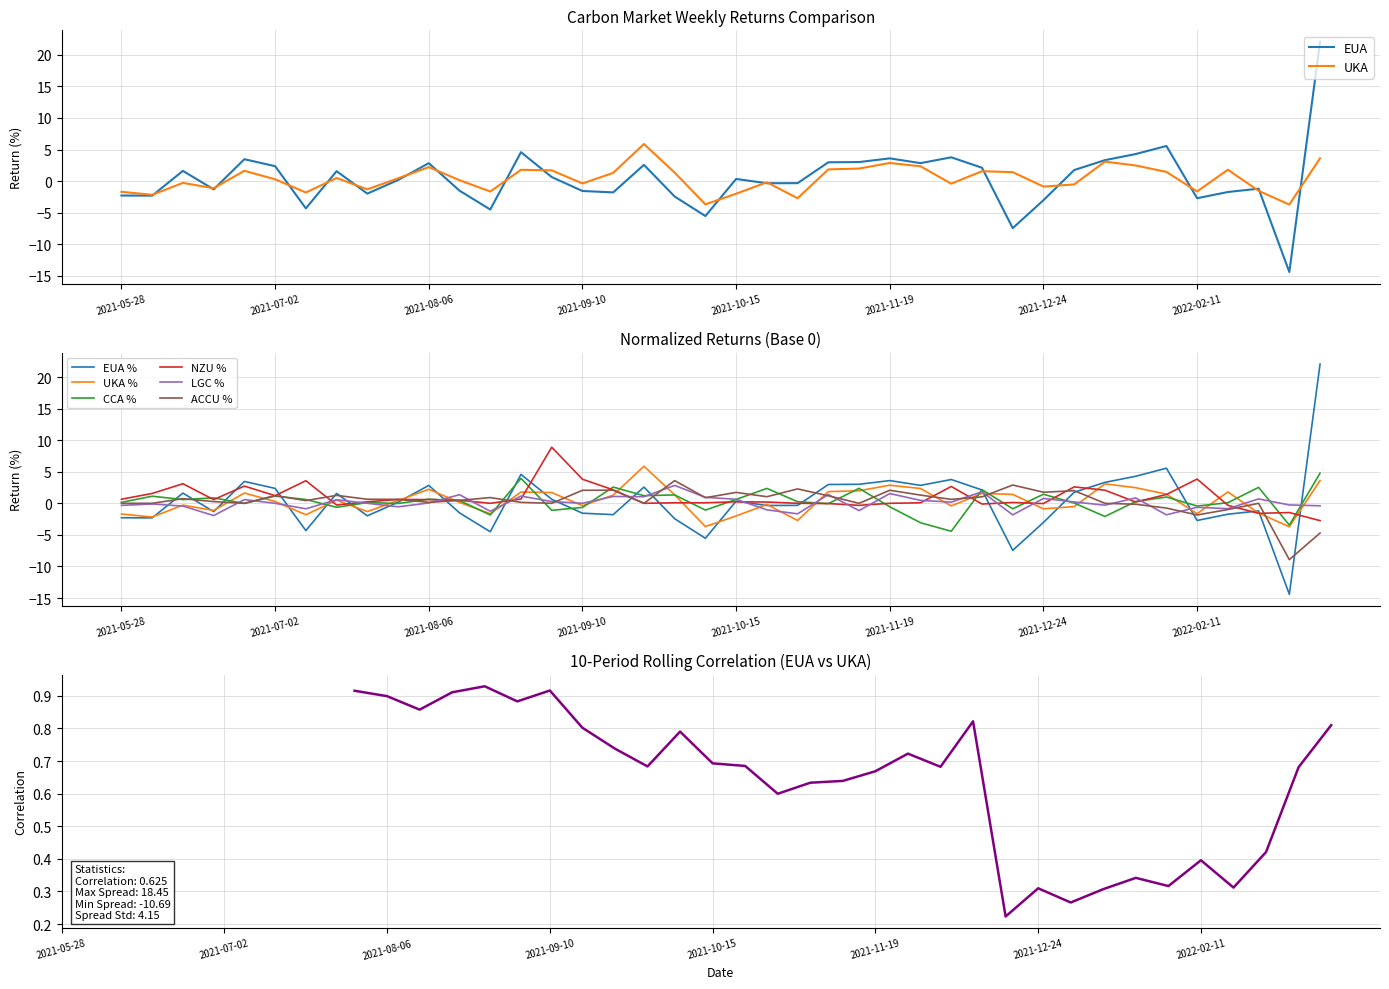

List the labels in order of LGC value, smallest first.

2021-06-18, 2021-12-17, 2022-02-04, 2021-10-29, 2021-08-20, 2021-11-12, 2021-10-22, 2021-07-09, 2022-02-18, 2022-02-11, 2021-07-30, 2021-06-11, 2022-03-11, 2021-05-28, 2022-01-21, 2022-03-04, 2021-06-04, 2021-07-02, 2021-07-23, 2021-09-10, 2021-08-06, 2021-12-03, 2022-01-14, 2021-09-03, 2021-11-26, 2021-07-16, 2021-06-25, 2021-10-15, 2022-02-25, 2021-12-24, 2022-01-28, 2021-10-08, 2021-09-24, 2021-09-17, 2021-08-27, 2021-08-13, 2021-11-05, 2021-11-19, 2021-12-10, 2021-10-01